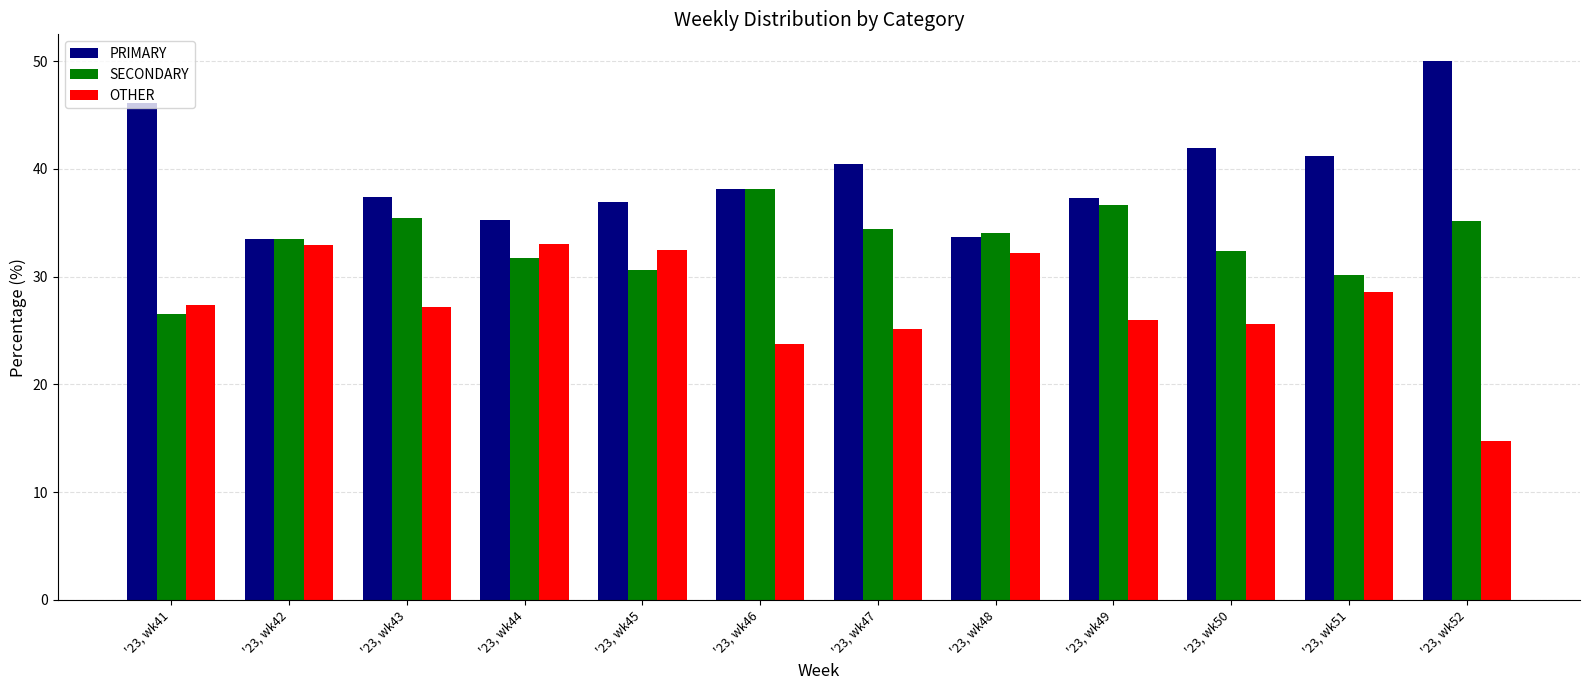

What is the value of the SECONDARY bar at the 10th from the left?

32.4